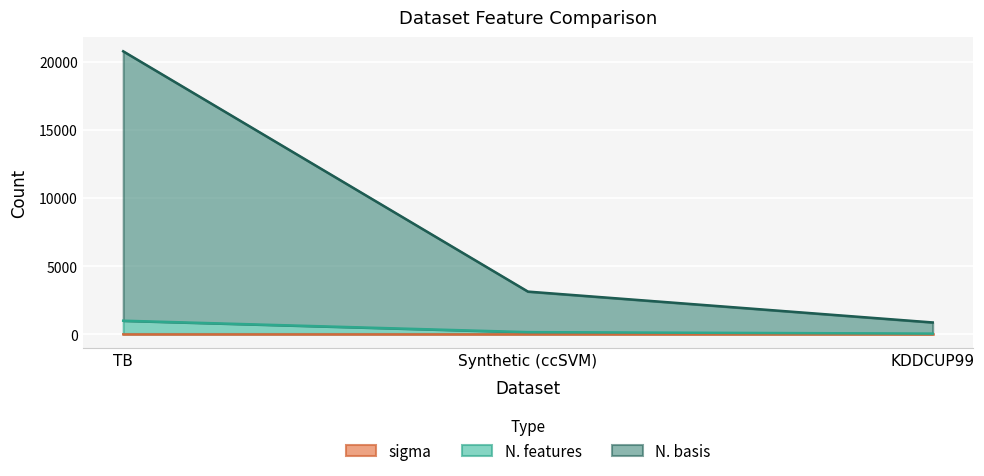

At which category is the sum across all series the highest?

TB